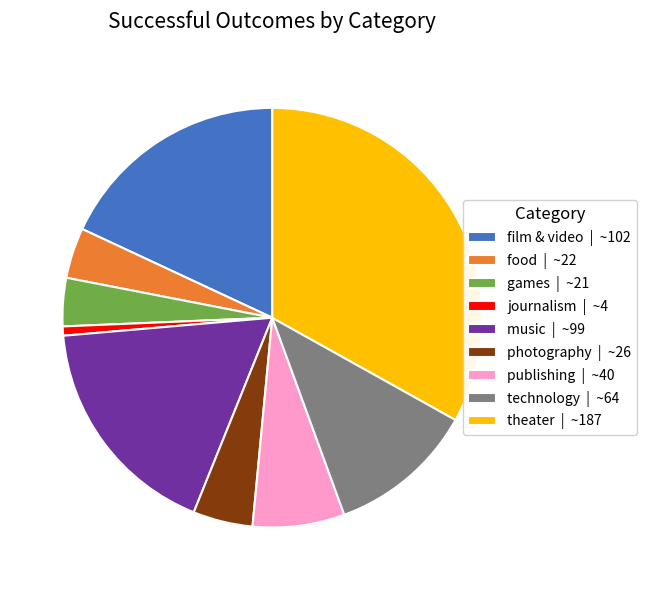

Is the sum of food and film & video greater than half?

No